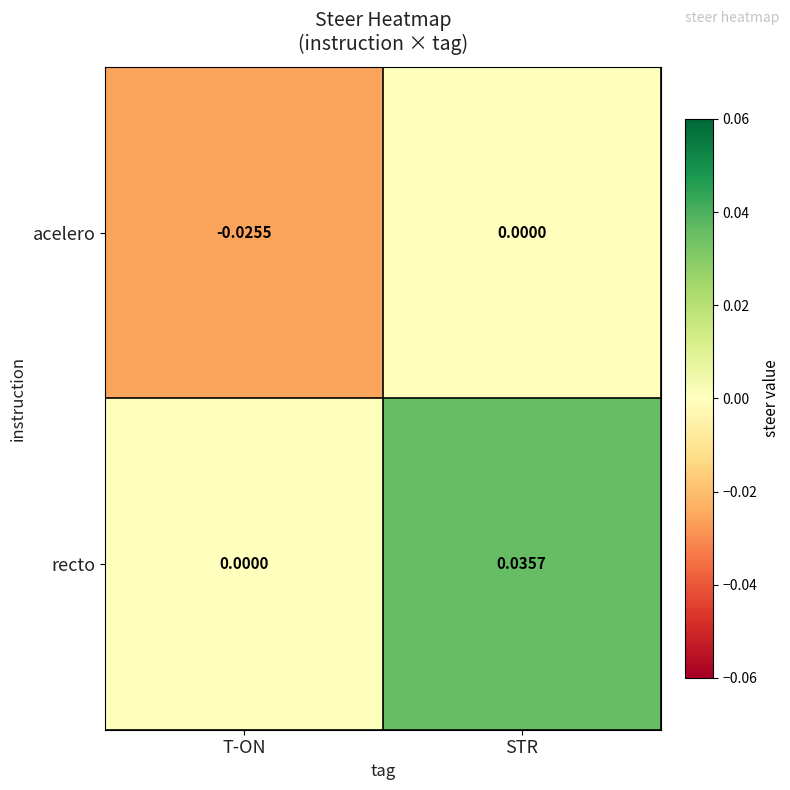

Which series has the largest range (max minus min)?

recto